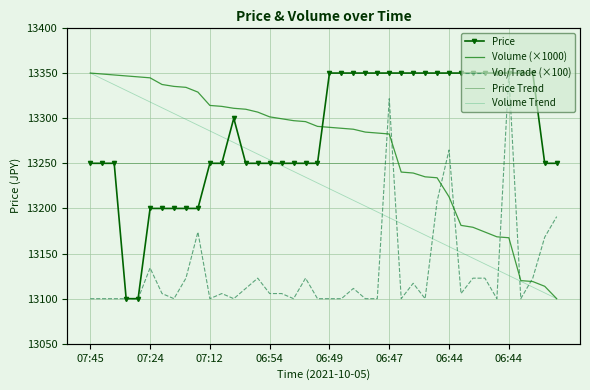

Which category has the lowest value in the Price series?

07:28